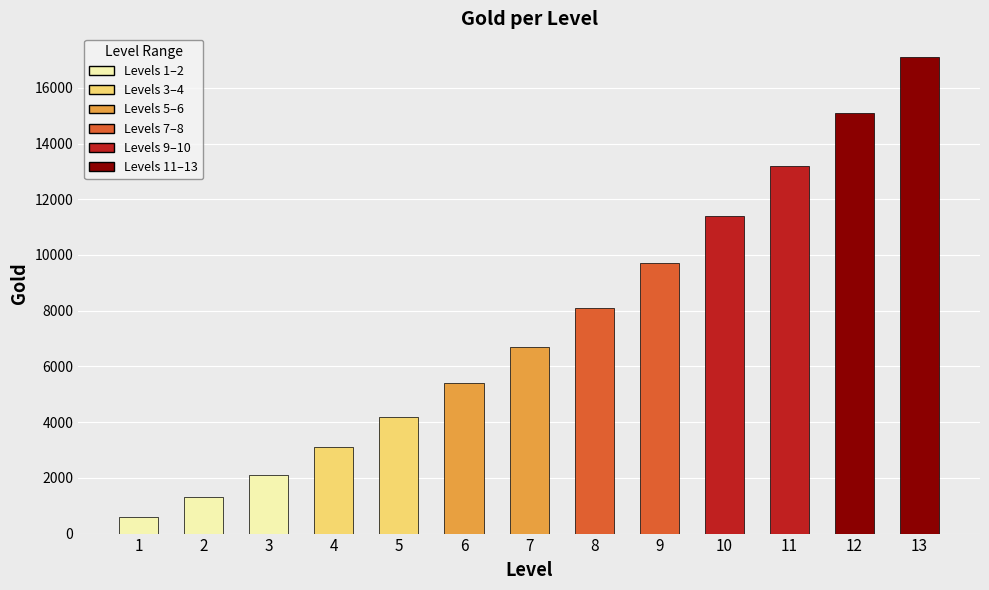

Reading left to right, transcribe all the data shown in this chart.

1=600	2=1300	3=2100	4=3100	5=4200	6=5400	7=6700	8=8100	9=9700	10=11400	11=13200	12=15100	13=17100